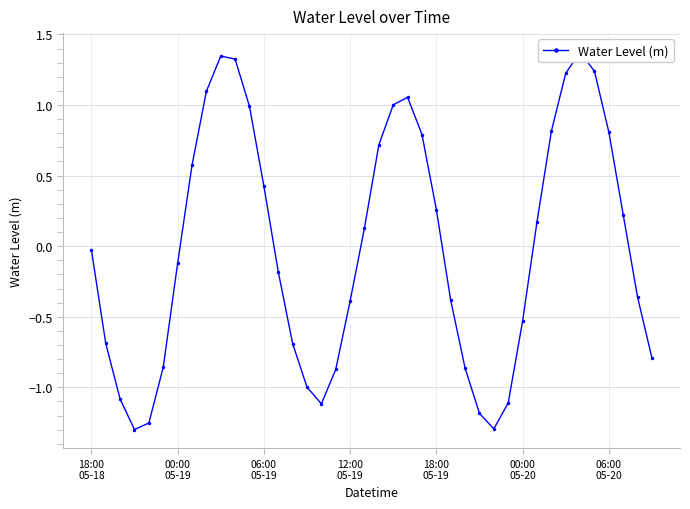

What is the change in value from 8 to 37?

-0.9